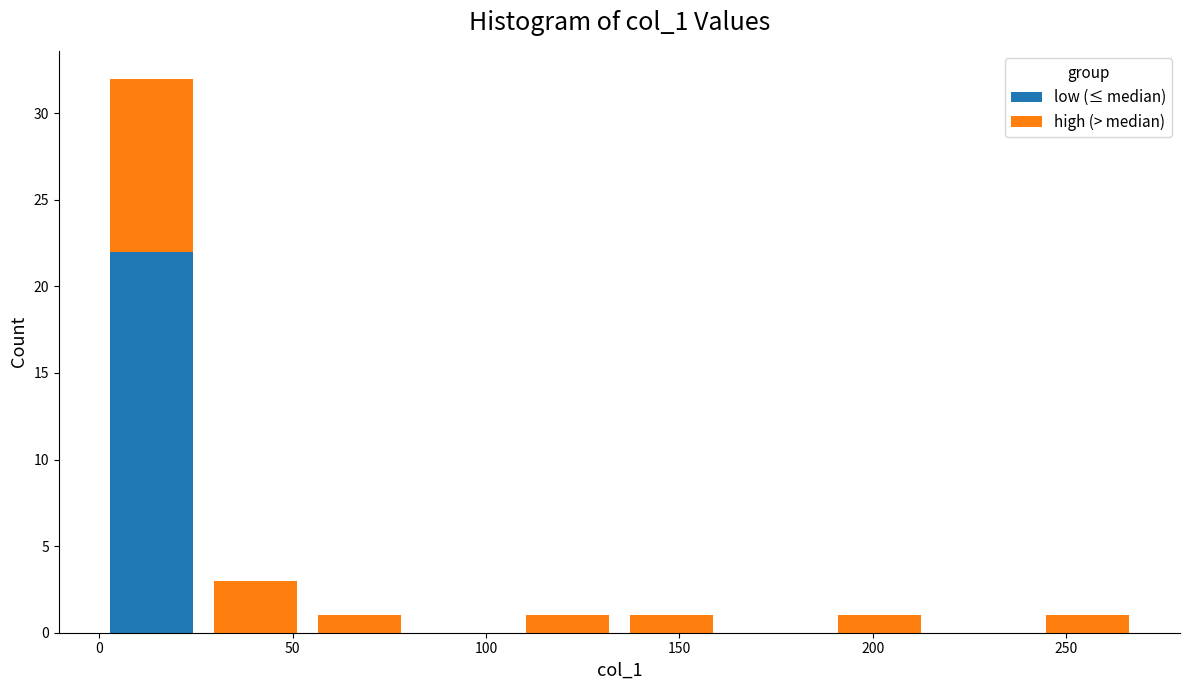

Which range on the x-axis has the tallest stacked bar (by total height)?

0 to 25